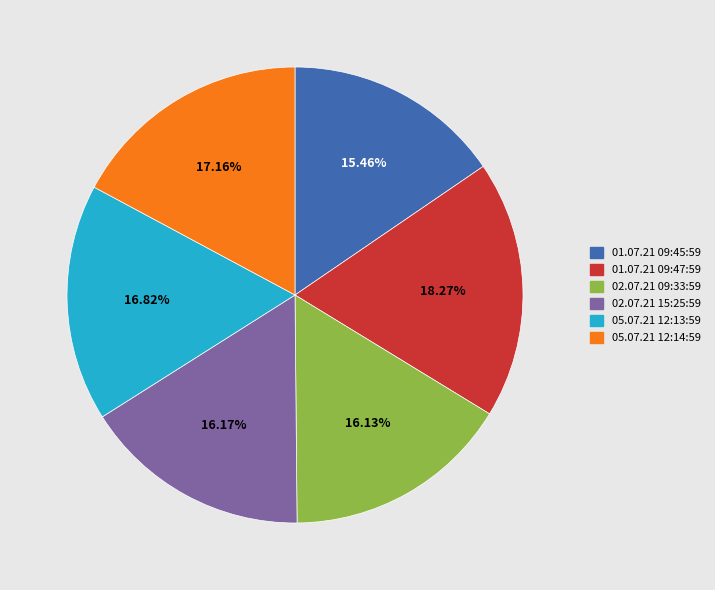

Approximately how many times larger is the value at 02.07.21 09:33:59 compared to 05.07.21 12:13:59?

1.0